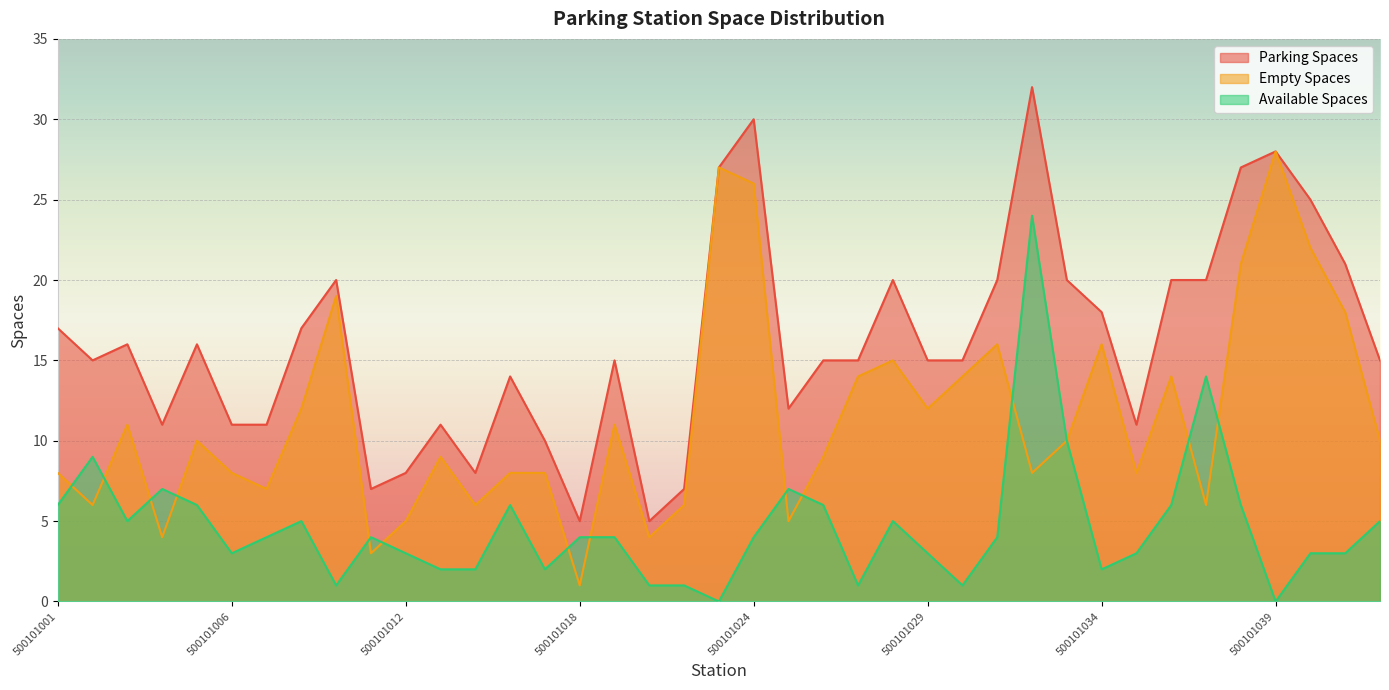

What is the sum of all empty_spaces values?

445